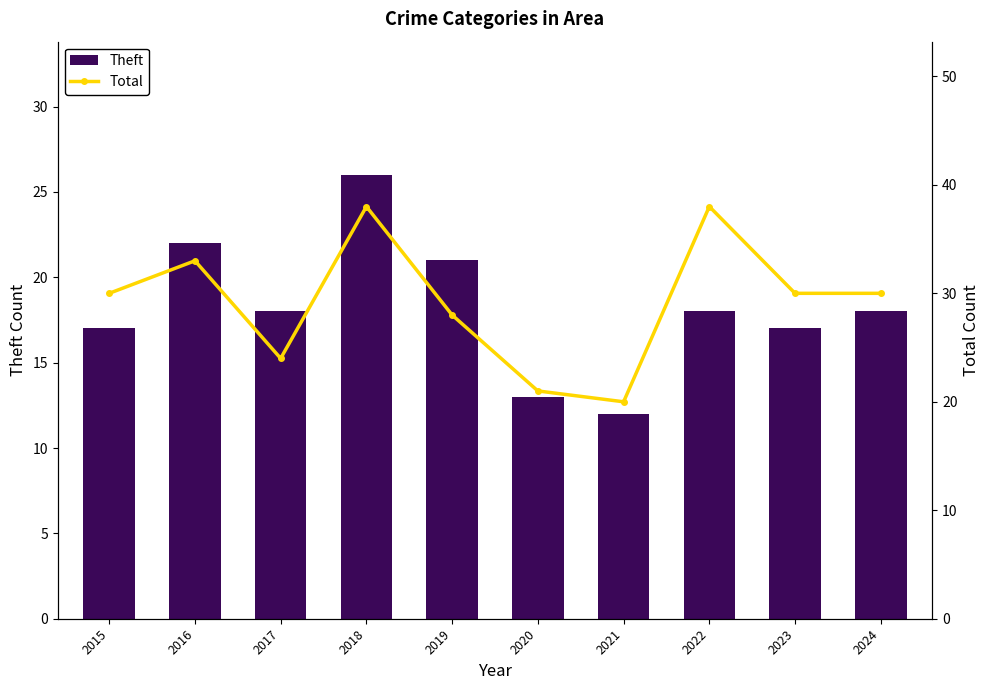

Rank the categories by Theft value from highest to lowest.

2018, 2016, 2019, 2017, 2022, 2024, 2015, 2023, 2020, 2021